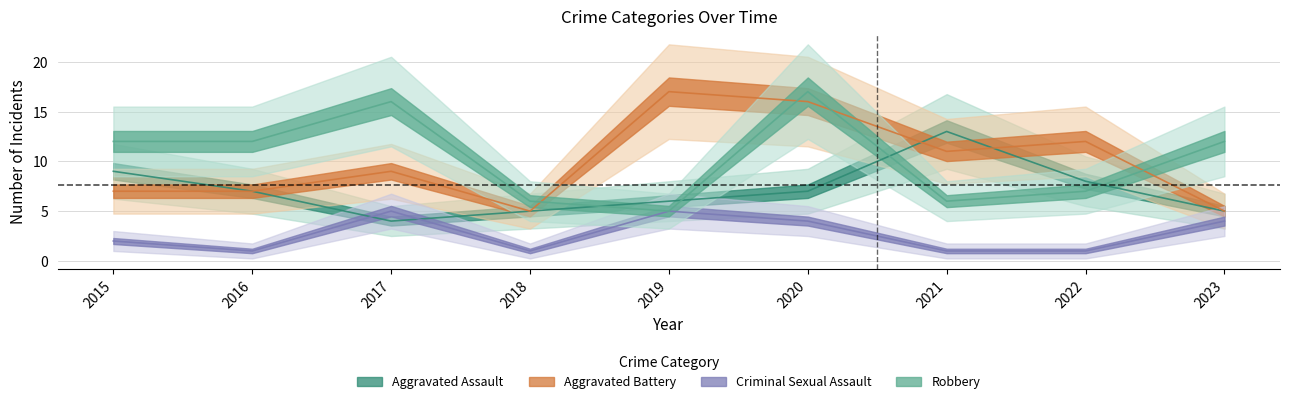

Reading left to right, transcribe all the data shown in this chart.

Aggravated Assault: 9	7	4	5	6	7	13	8	5
Aggravated Battery: 7	7	9	5	17	16	11	12	5
Criminal Sexual Assault: 2	1	5	1	5	4	1	1	4
Robbery: 12	12	16	6	5	17	6	7	12